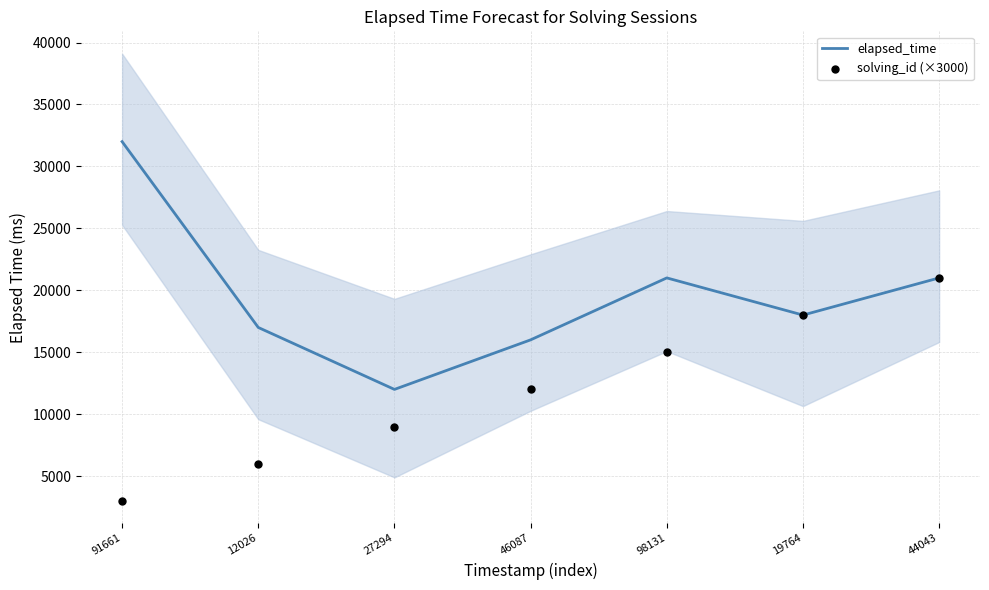

What are all the series names shown in the legend?

elapsed_time, solving_id (×3000)